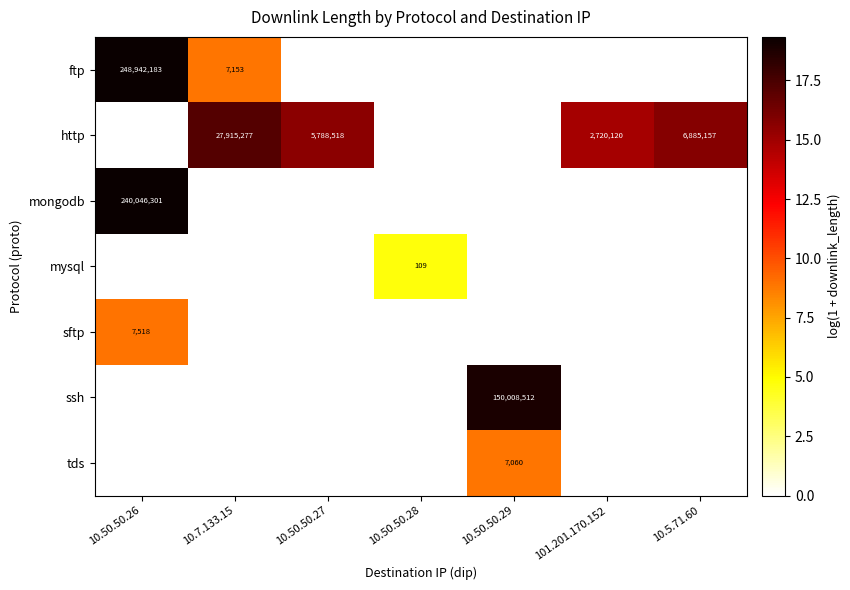

Which category has the highest value across all series?

10.50.50.26